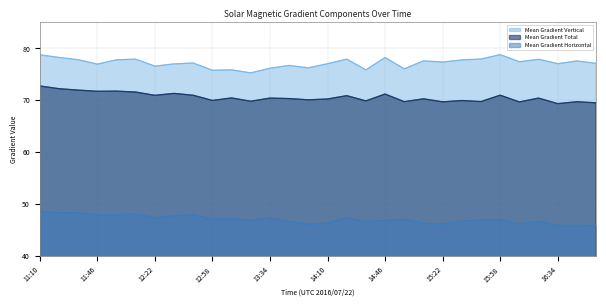

What is the sum of the Mean Gradient Horizontal values at 12:58 and 11:46?

95.2